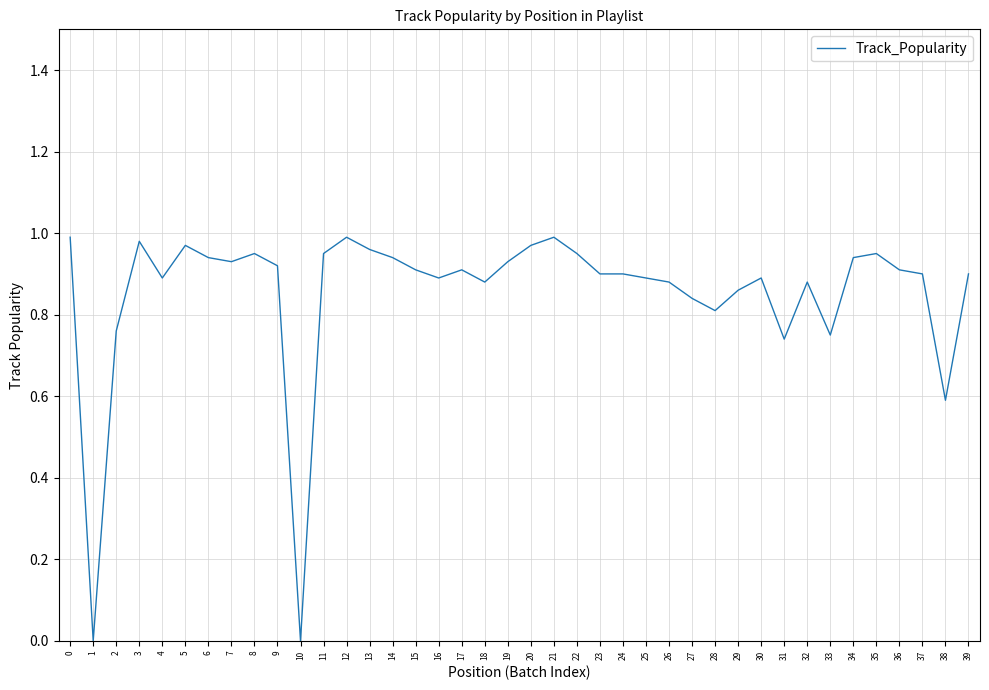

Which has a higher value, 39 or 11?

11